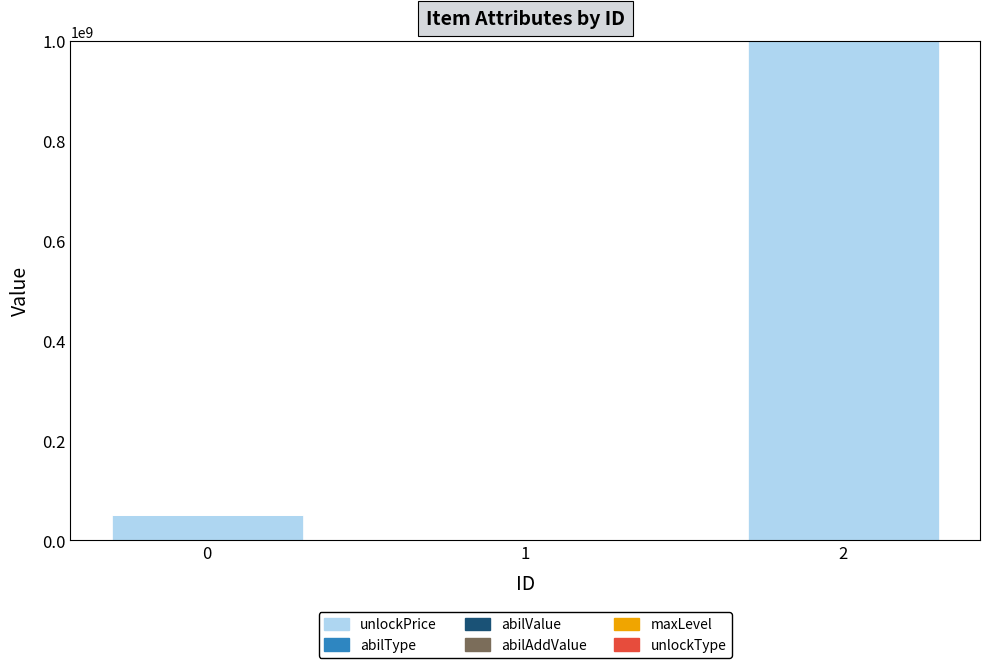

What is the highest value of the unlockPrice series?

1000000000.0